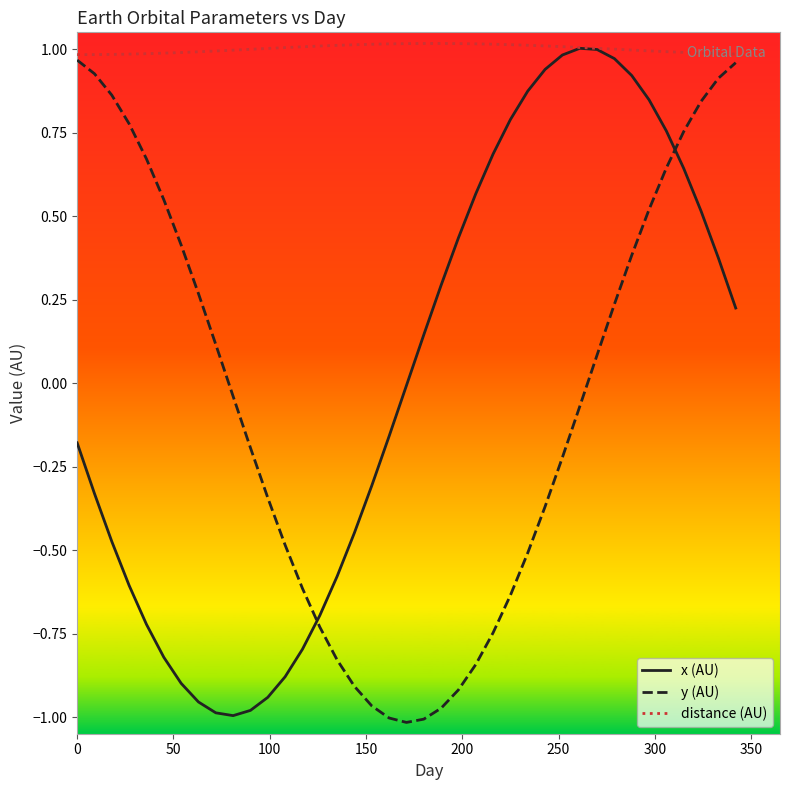

True or false: y (AU) and x (AU) intersect in this chart.

True